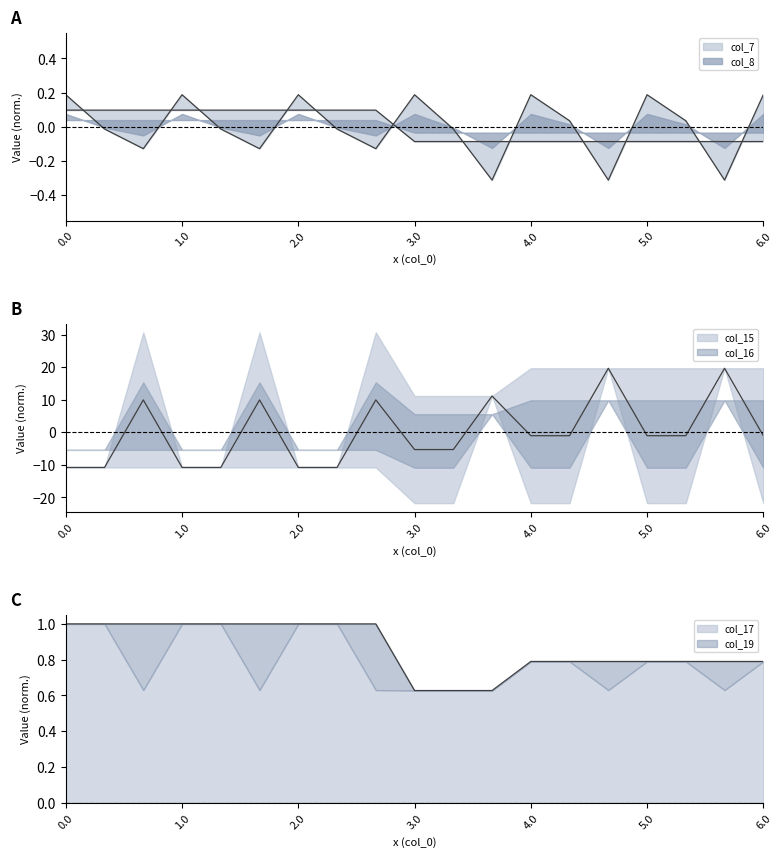

List the labels in order of col_17 value, largest first.

0.0, 0.1, 0.2, 1.0, 1.1, 1.2, 2.0, 2.1, 2.2, 4.0, 4.1, 4.2, 5.0, 5.1, 5.2, 6.0, 3.0, 3.1, 3.2